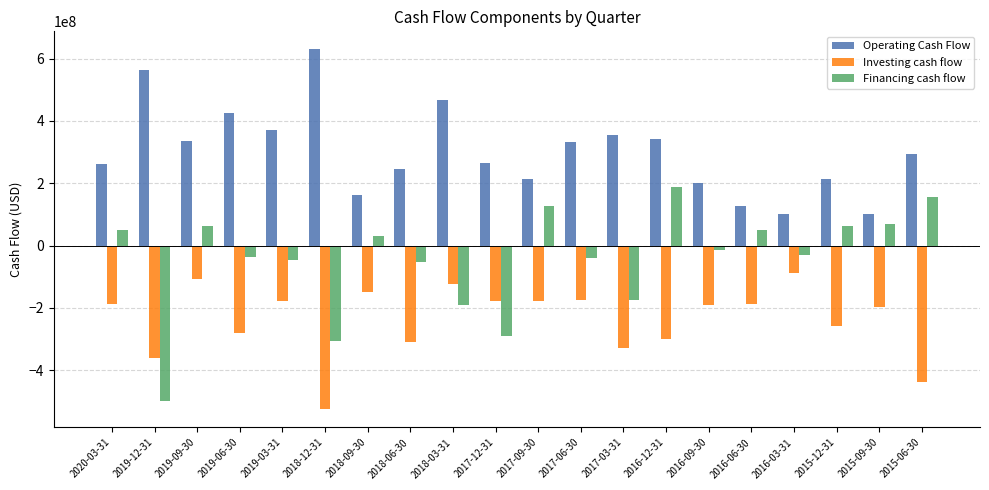

Is the value of Investing cash flow at 2018-09-30 greater than the value of Financing cash flow at 2016-12-31?

No